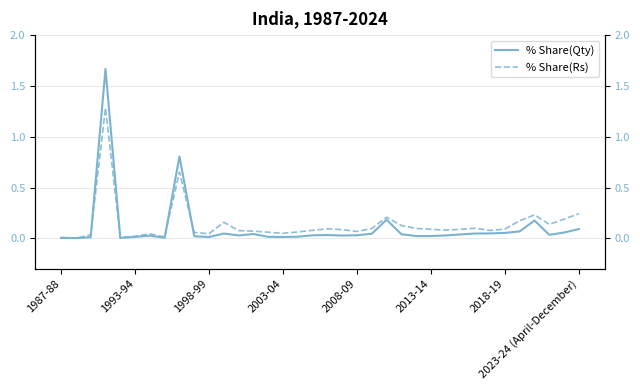

Reading left to right, transcribe all the data shown in this chart.

% Share(Qty): 0.0	0.0	0.0	1.7	0.0	0.0	0.0	0.0	0.8	0.0	0.0	0.0	0.0	0.0	0.0	0.0	0.0	0.0	0.0	0.0	0.0	0.0	0.2	0.0	0.0	0.0	0.0	0.0	0.0	0.0	0.1	0.1	0.2	0.0	0.1	0.1
% Share(Rs): 0.0	0.0	0.0	1.3	0.0	0.0	0.0	0.0	0.7	0.1	0.0	0.2	0.1	0.1	0.1	0.0	0.1	0.1	0.1	0.1	0.1	0.1	0.2	0.1	0.1	0.1	0.1	0.1	0.1	0.1	0.1	0.2	0.2	0.1	0.2	0.2